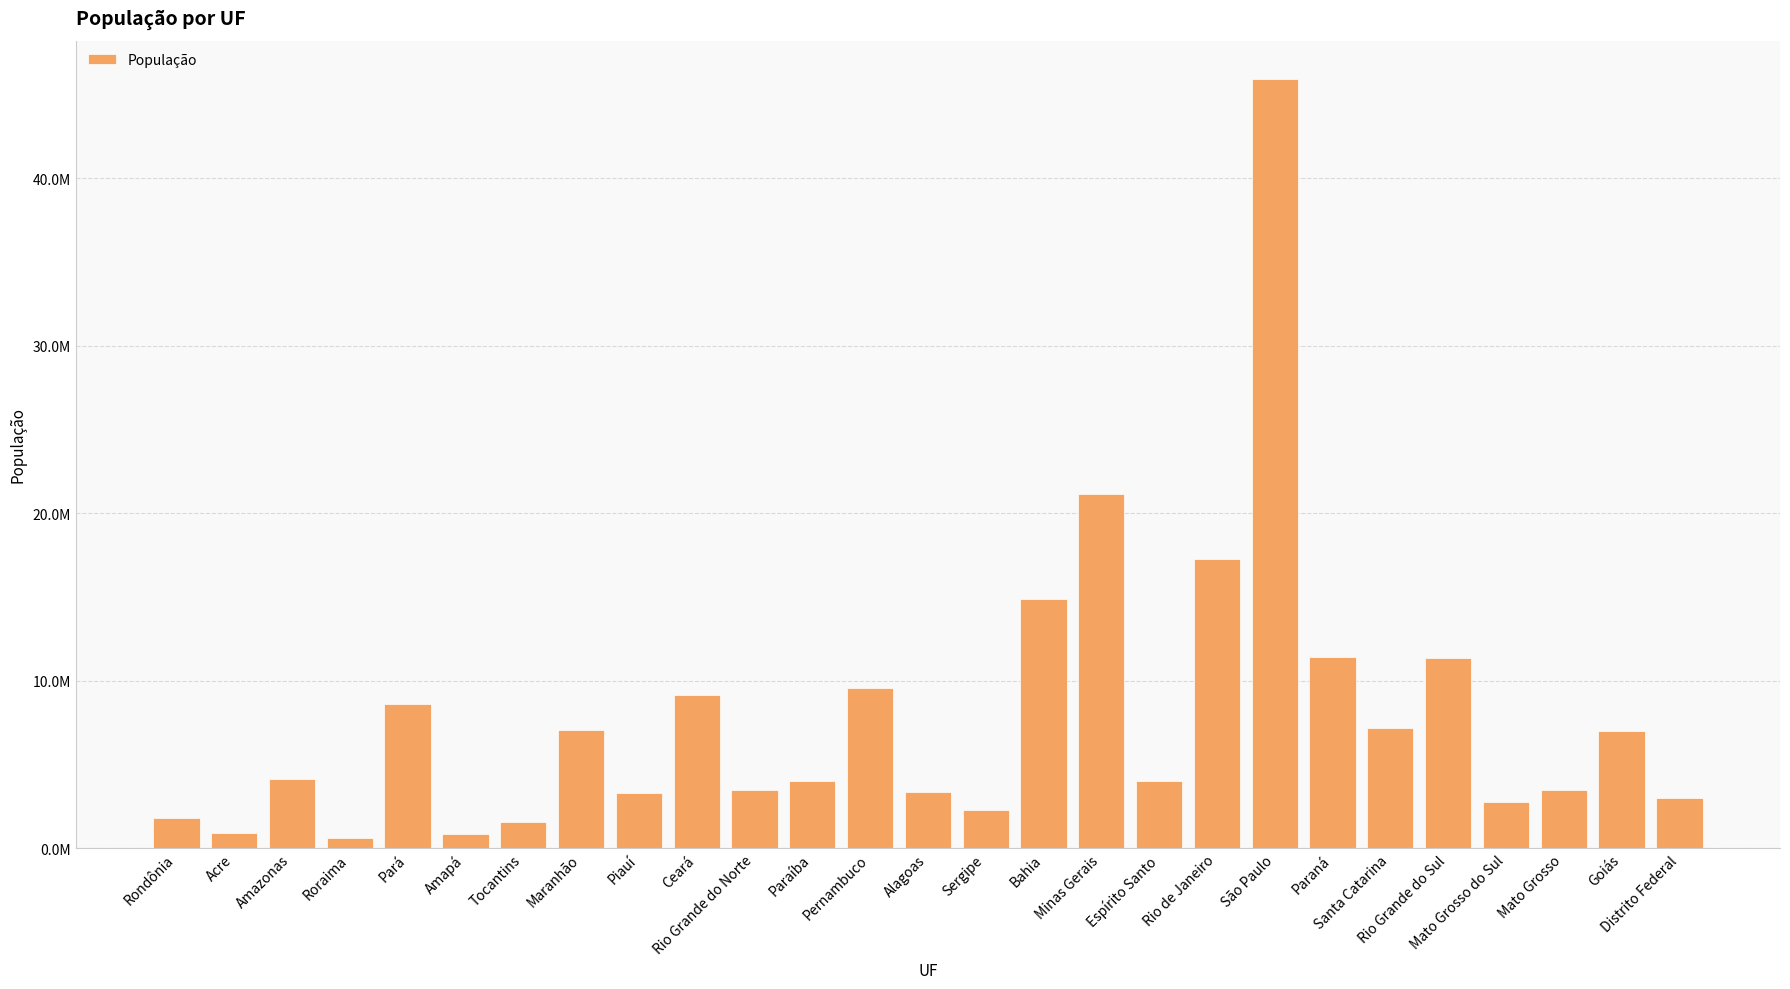

What is the approximate value at Distrito Federal, to the nearest 100?

3015300